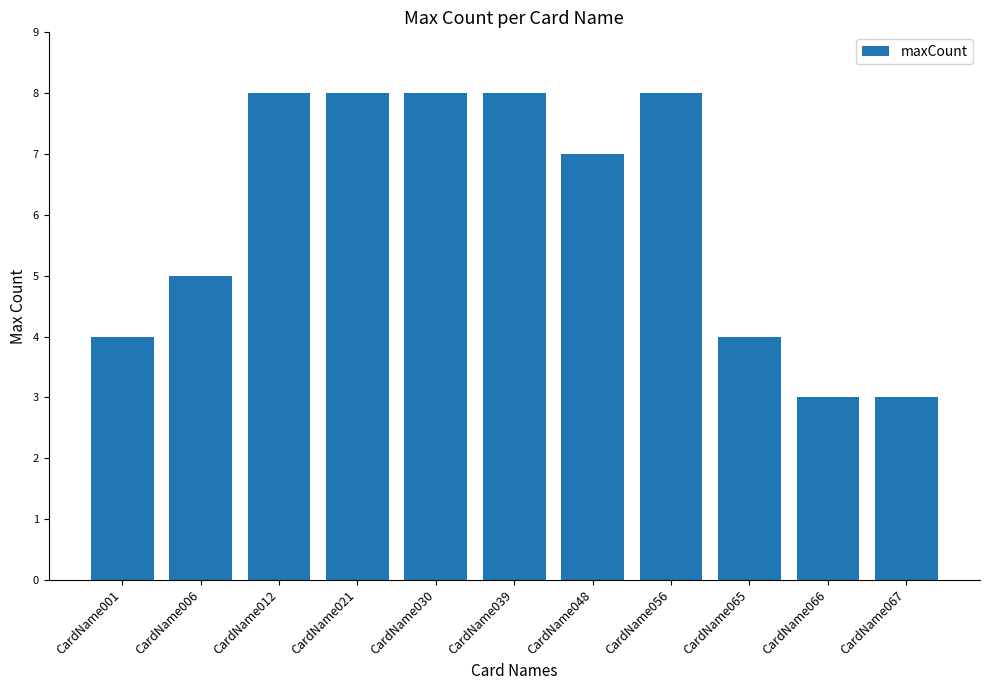

What is the smallest value displayed?

3